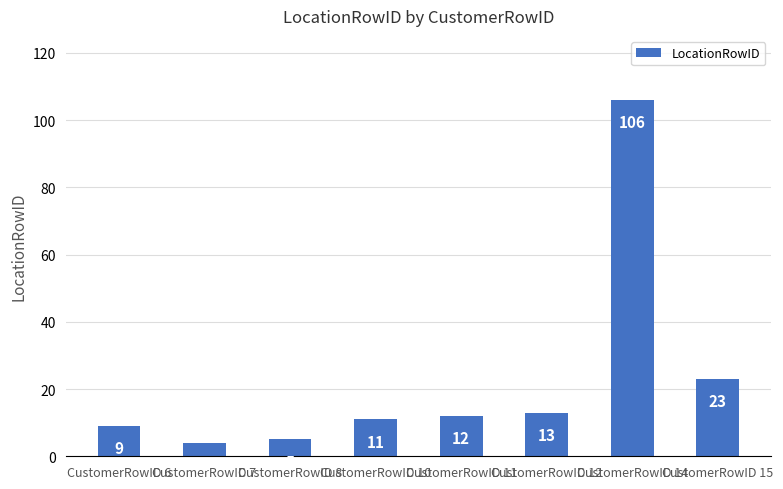

Which category has the highest value across all series?

CustomerRowID 14